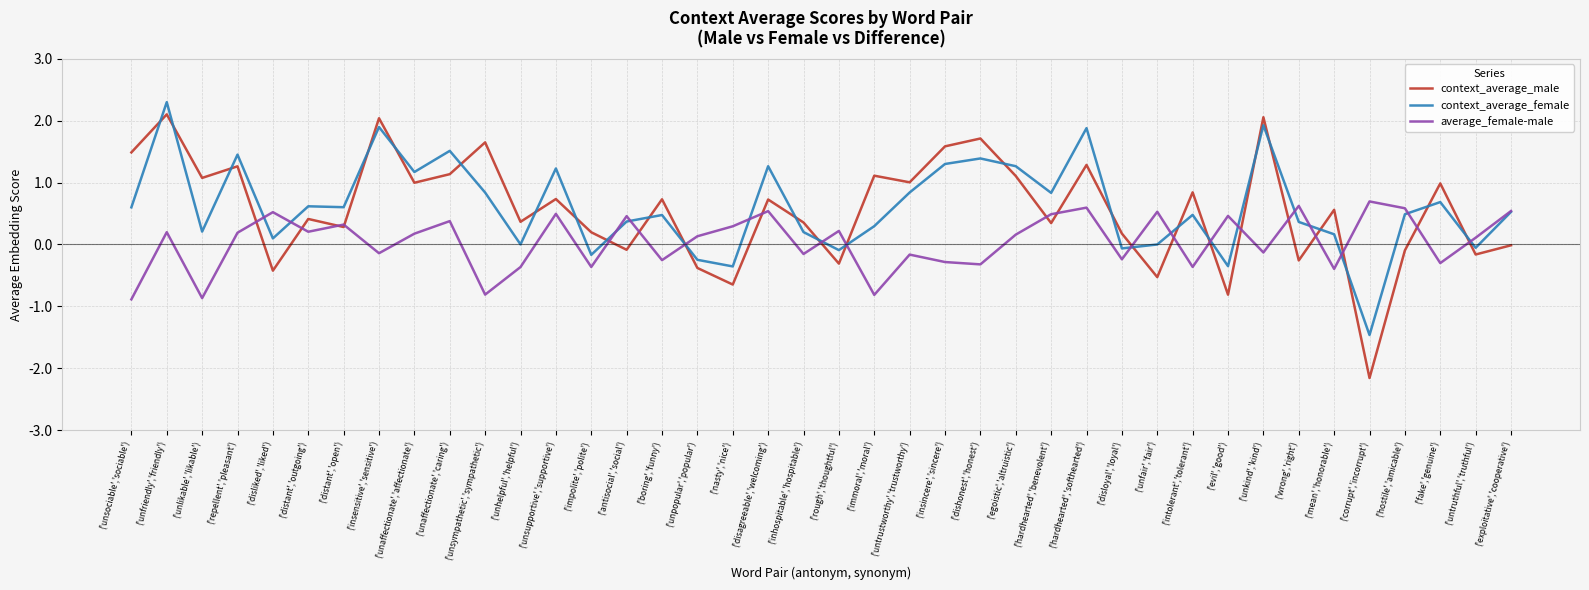

Which category has the highest value in the context_average_female series?

('unfriendly','friendly')